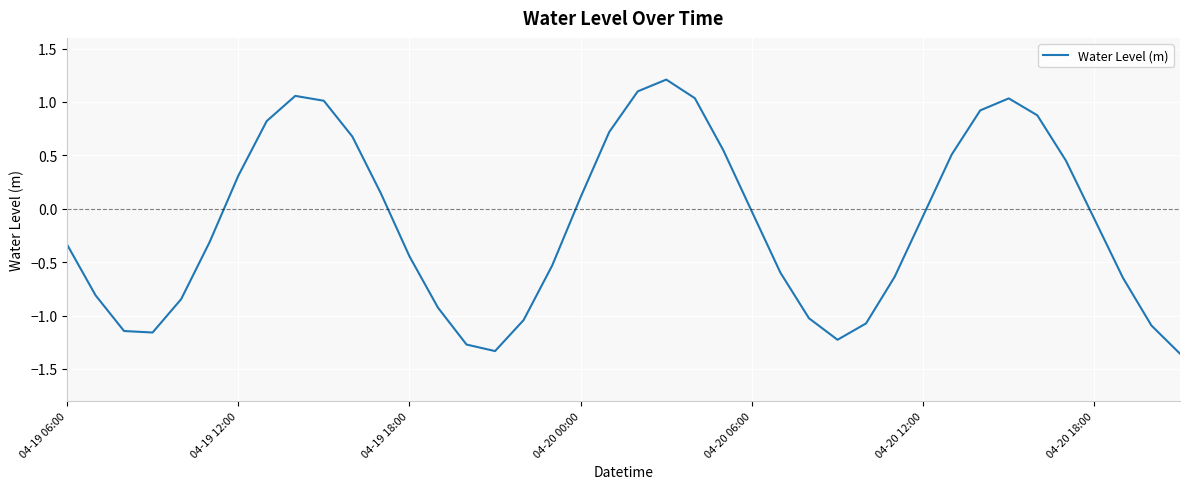

What is the greatest value displayed?

1.2